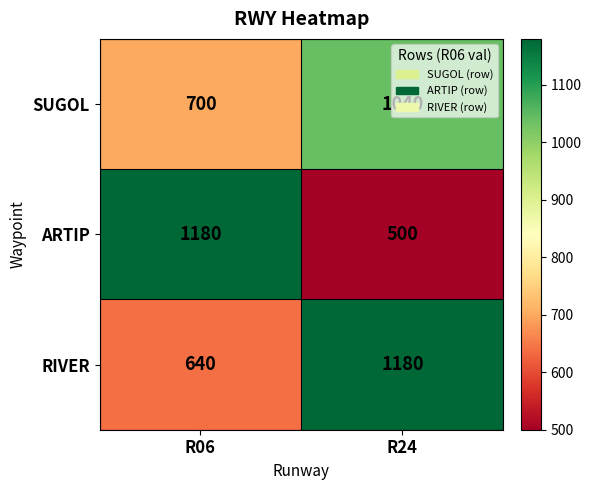

True or false: RIVER has a value of 1037 at R06.

False